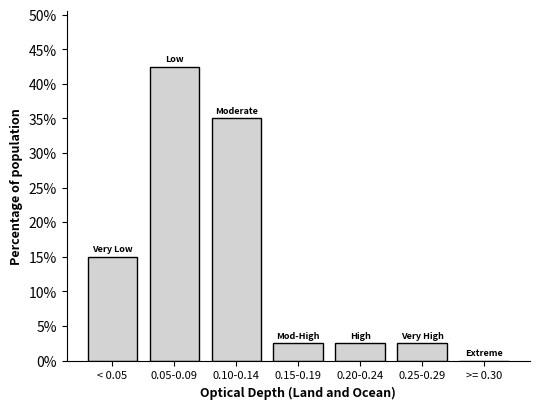

Reading left to right, list all the values displayed in this chart.

< 0.05=15.0	0.05-0.09=42.5	0.10-0.14=35.0	0.15-0.19=2.5	0.20-0.24=2.5	0.25-0.29=2.5	>= 0.30=0.0